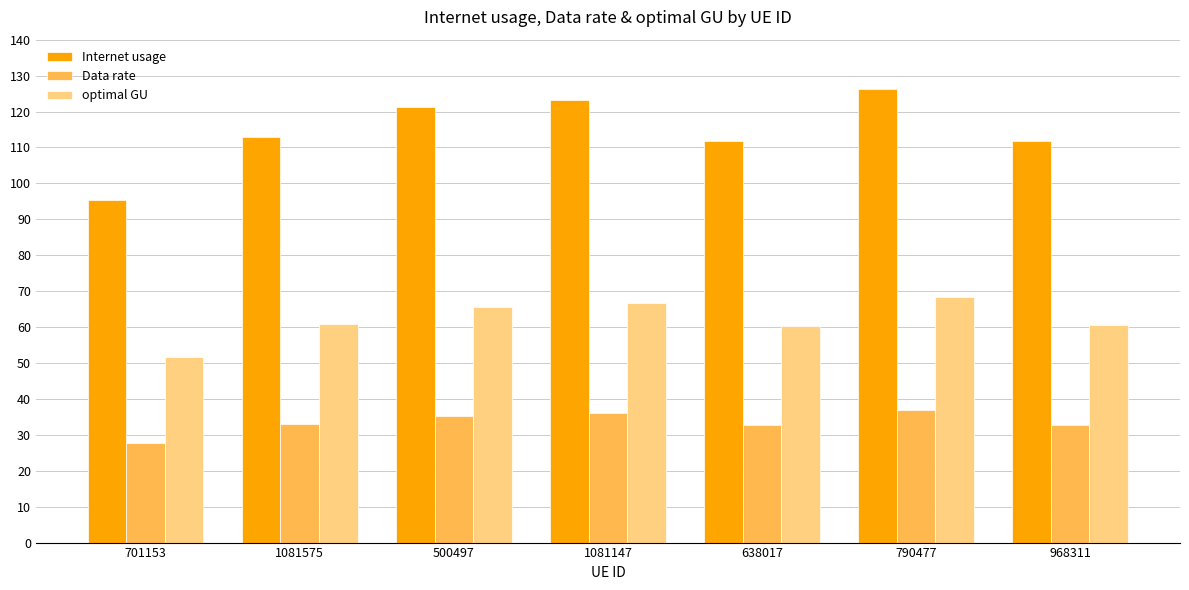

What is the smallest value displayed?

27.8